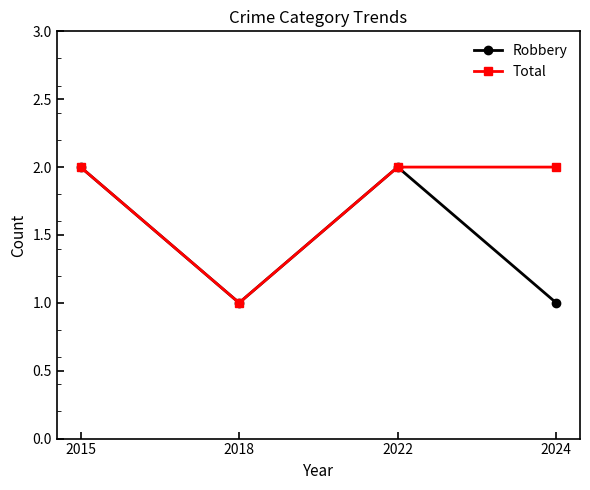

List the series in order of their overall mean, highest first.

Total, Robbery